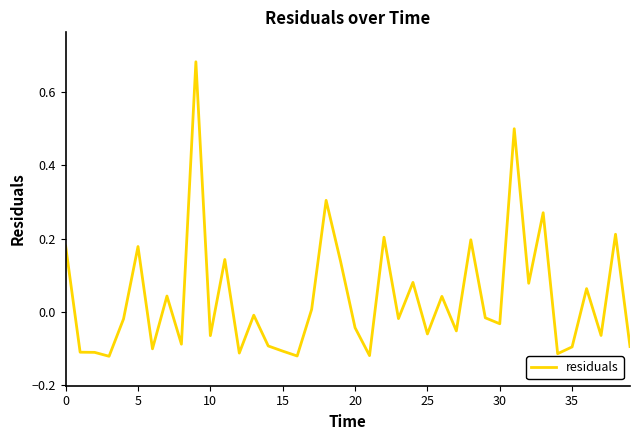

What is the difference between the maximum and minimum values?

0.8